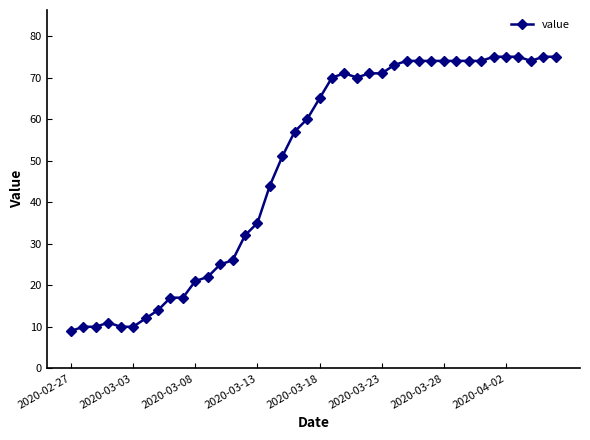

What is the minimum value shown in the chart?

9